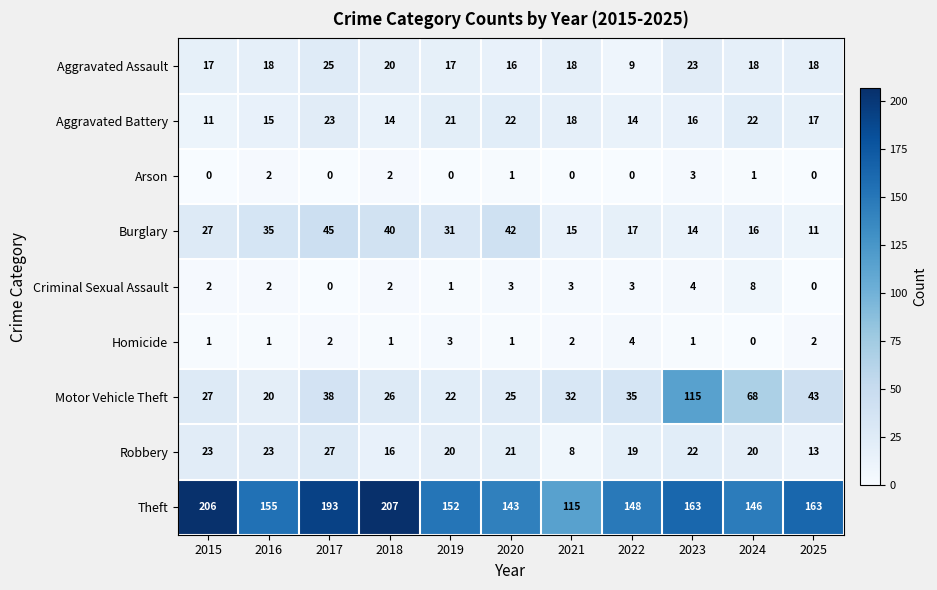

At which label is Criminal Sexual Assault closest to 4?

2023